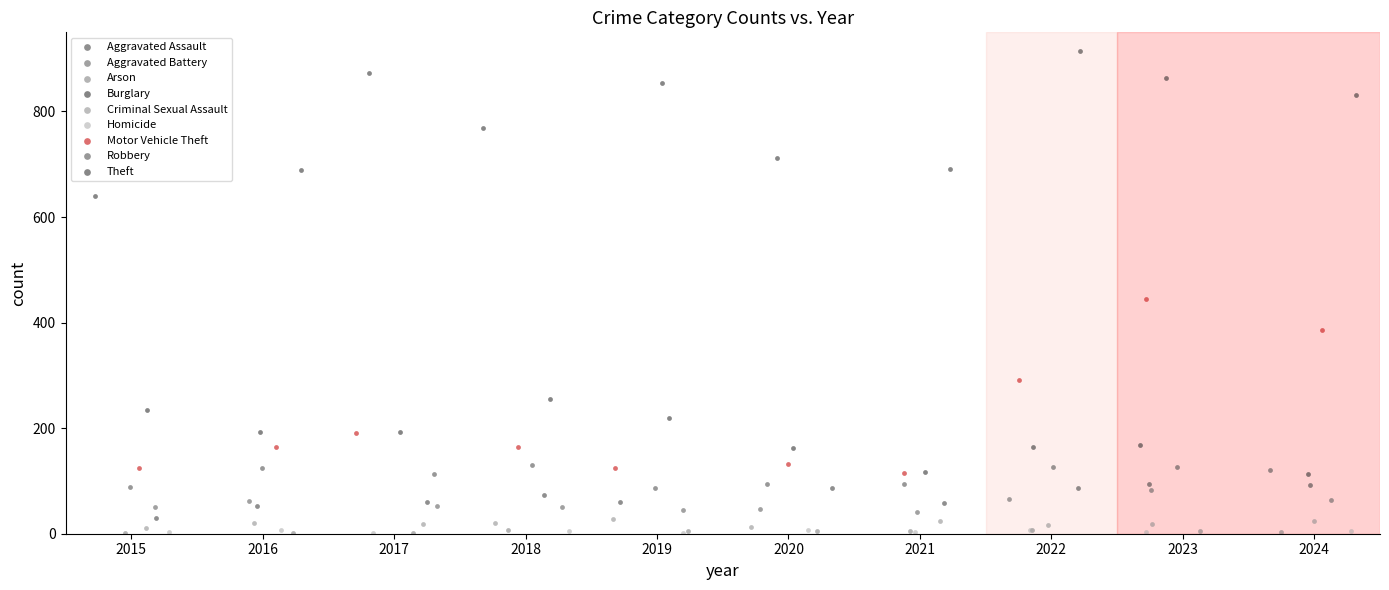

Which series has the largest Y range (max minus min)?

Motor Vehicle Theft